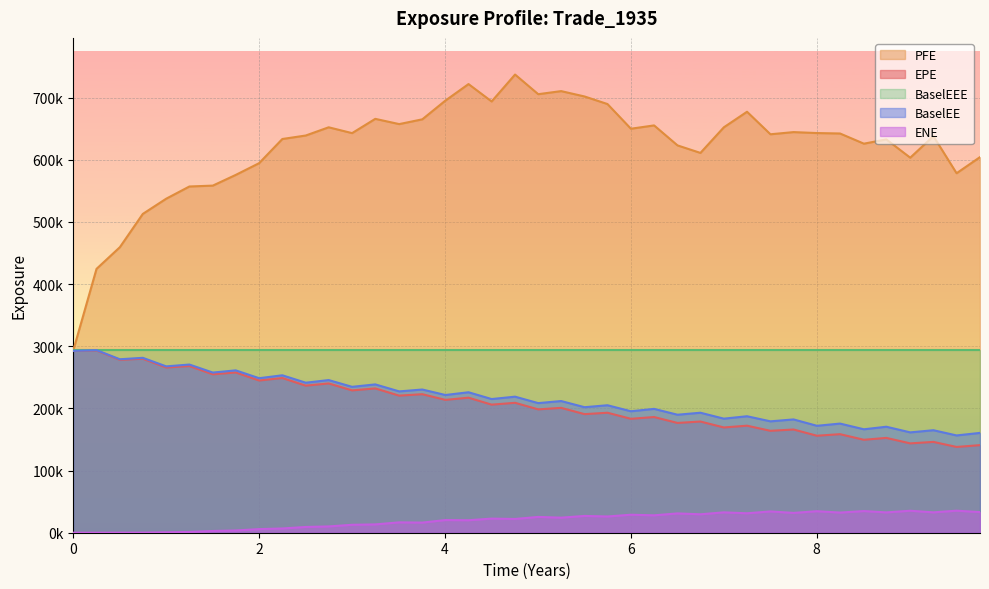

What is the value of the BaselEE point at the 8th from the left?

261238.0